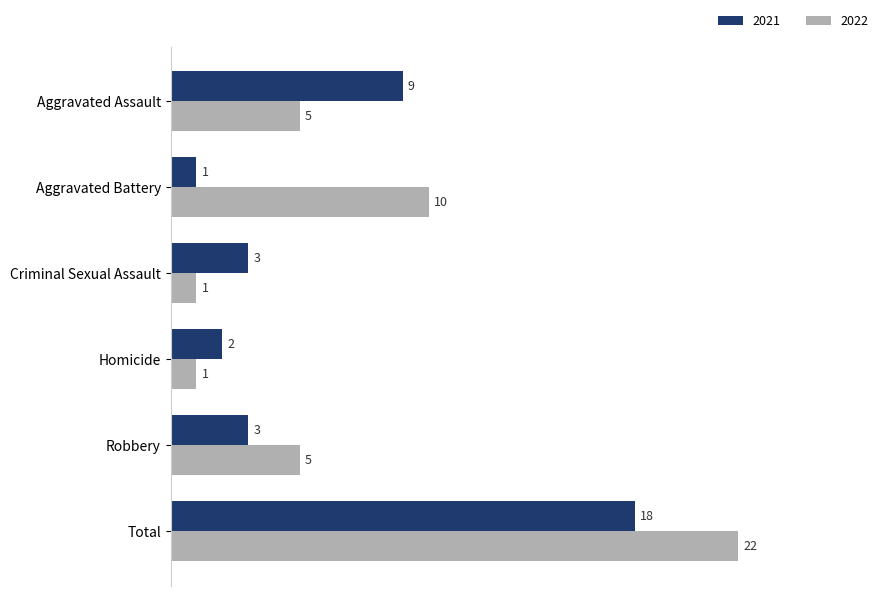

What is the spread (max minus min) of values at Aggravated Assault?

4